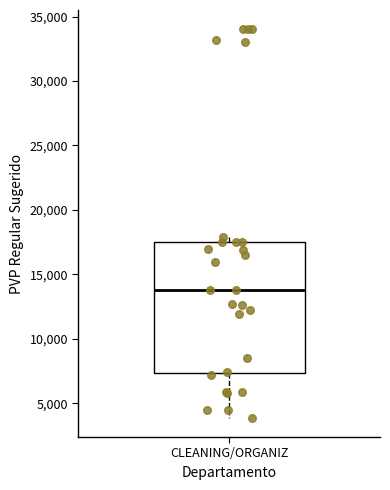

Where is the upper edge of the box for CLEANING/ORGANIZ on the y-axis? The values are not printed on the chart, so give them approximately, as read against the axis.

17500